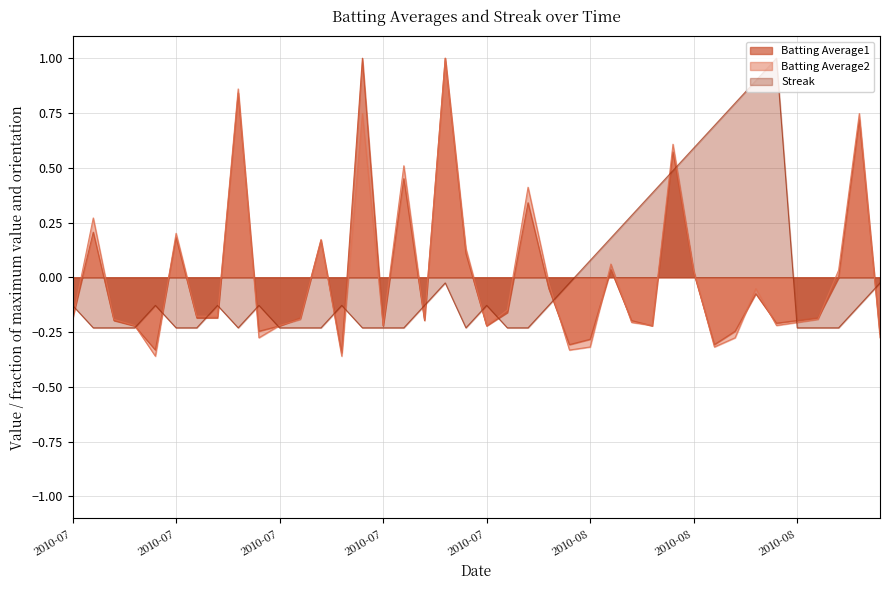

How many values in the Batting Average1 series exceed 0?

13